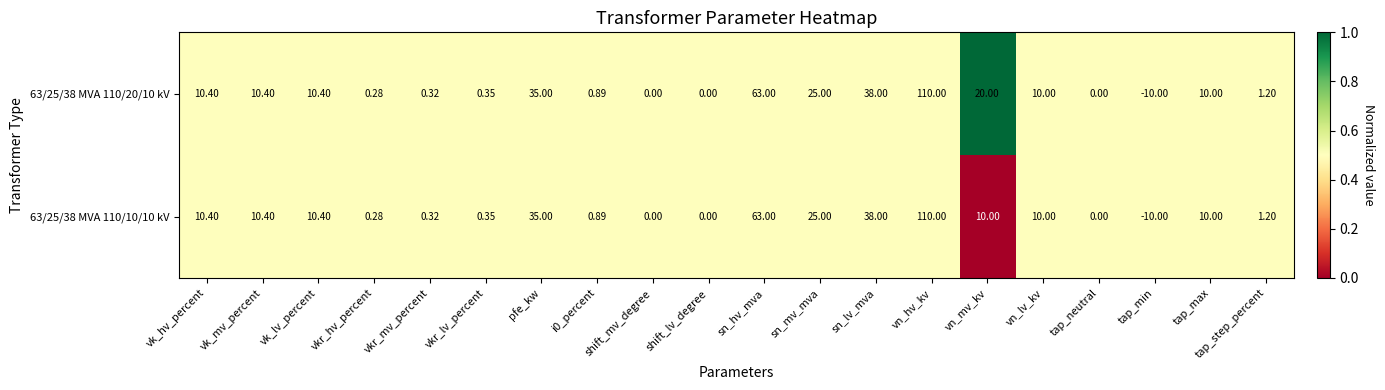

Which category has the lowest value across all series?

tap_min